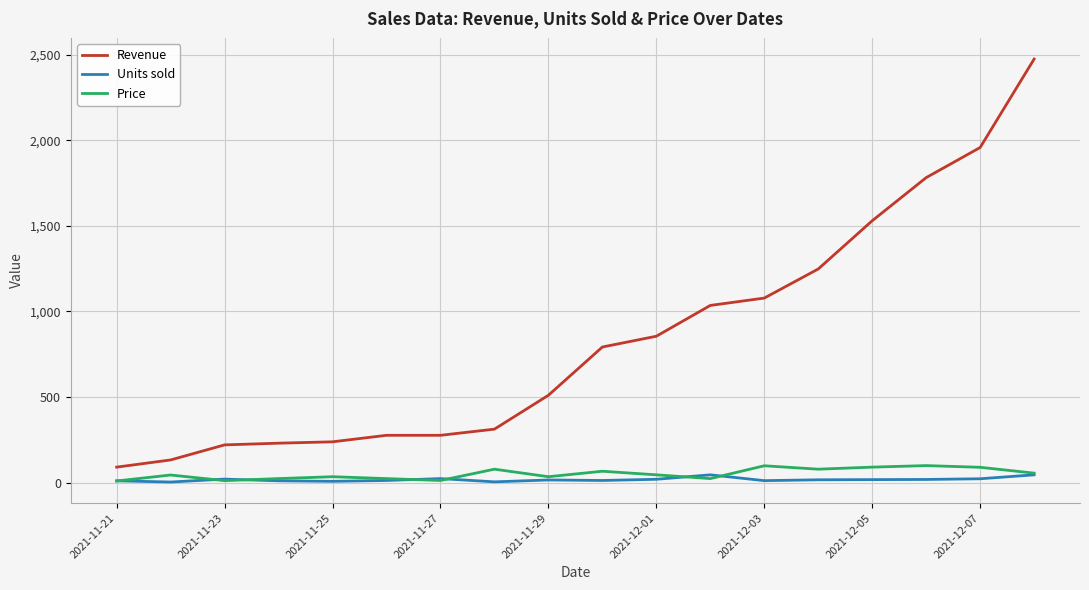

Which series has the largest total across all categories?

Revenue